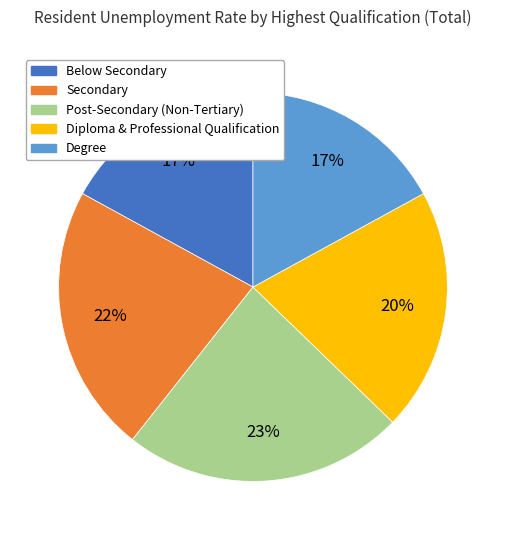

Is Below Secondary the majority of the pie?

No